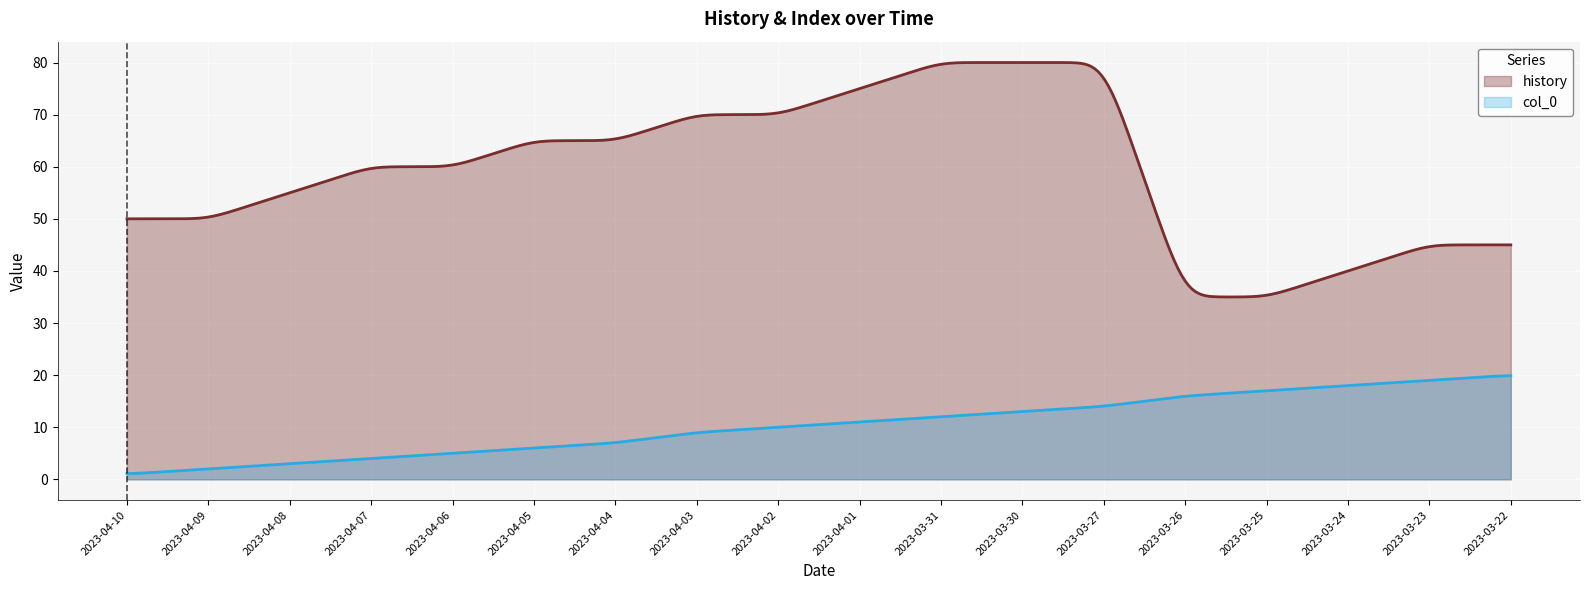

Which series has the widest spread of values?

history